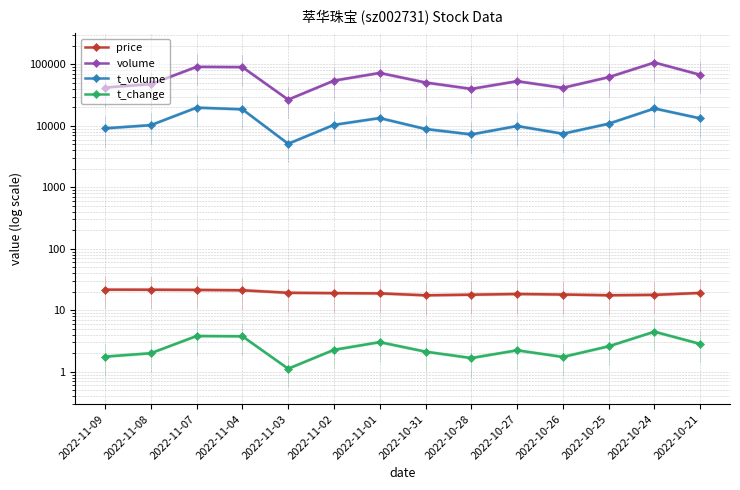

The t_volume series shows 13234.0 at 2022-10-21. True or false?

True